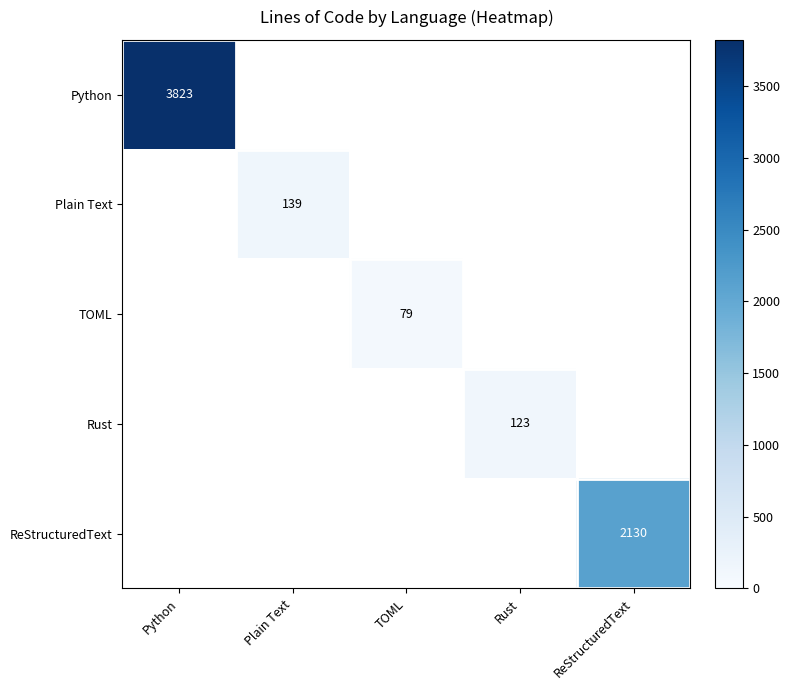

How many distinct data groups are displayed?

5